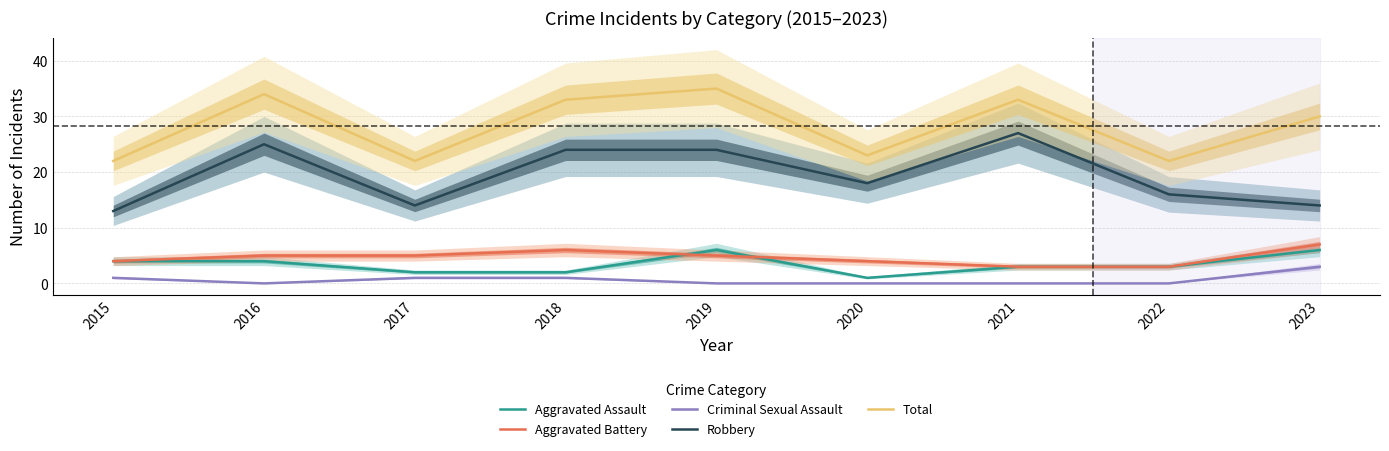

What is the lowest value of the Aggravated Assault series?

1